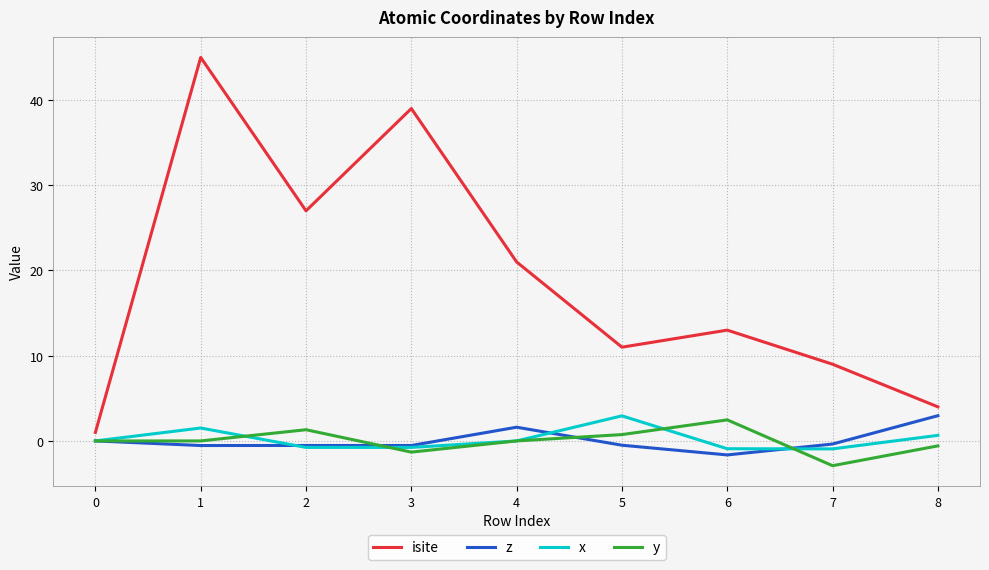

Which series has the largest range (max minus min)?

isite